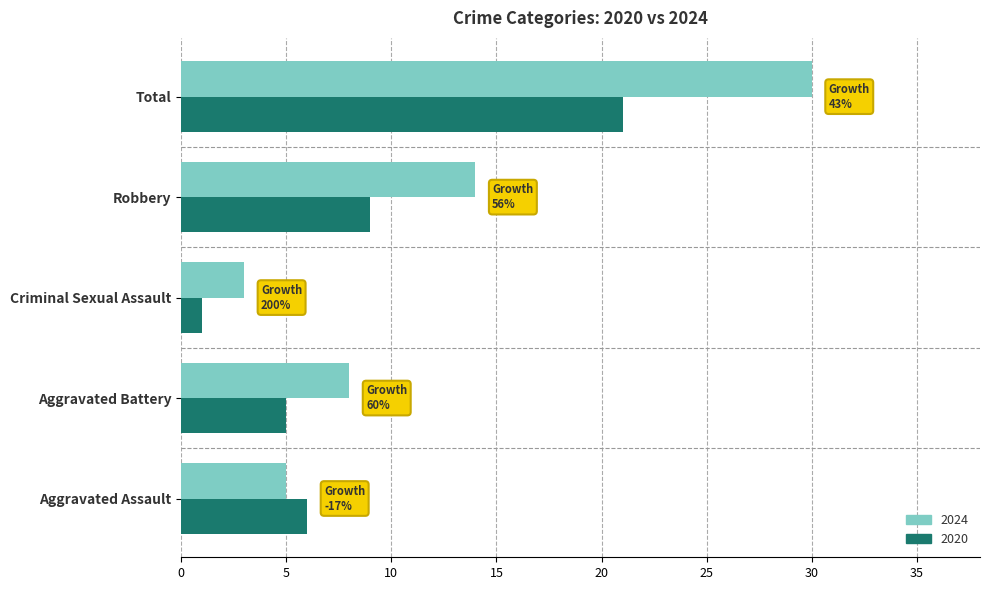

Is it true that 2020 equals 21 at Total?

True